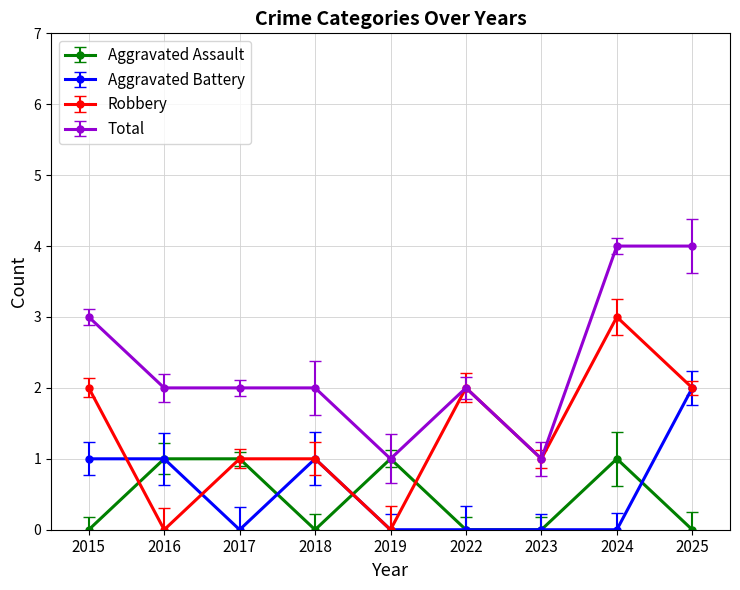

Reading left to right, transcribe all the data shown in this chart.

Aggravated Assault: 2015=0	2016=1	2017=1	2018=0	2019=1	2022=0	2023=0	2024=1	2025=0
Aggravated Battery: 2015=1	2016=1	2017=0	2018=1	2019=0	2022=0	2023=0	2024=0	2025=2
Robbery: 2015=2	2016=0	2017=1	2018=1	2019=0	2022=2	2023=1	2024=3	2025=2
Total: 2015=3	2016=2	2017=2	2018=2	2019=1	2022=2	2023=1	2024=4	2025=4